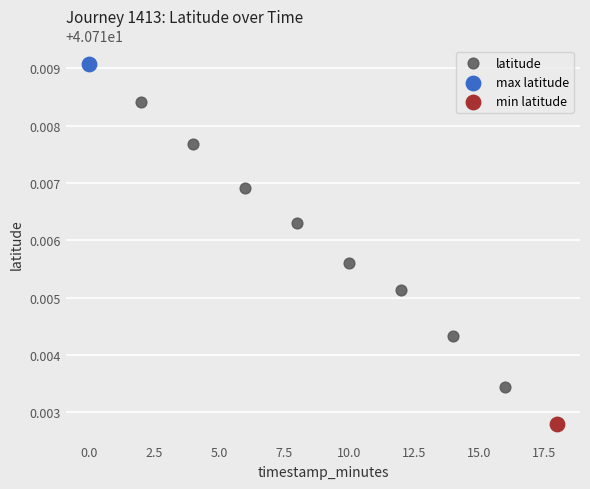

What are all the series names shown in the legend?

latitude, max latitude, min latitude